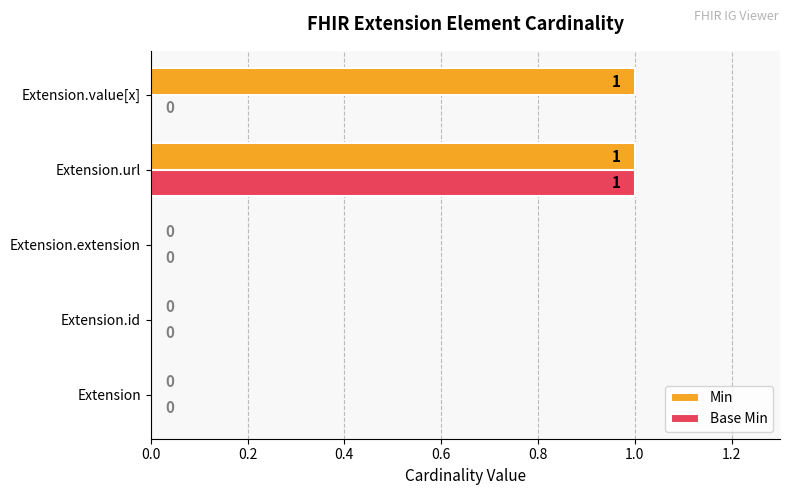

Which series has the largest total across all categories?

Min